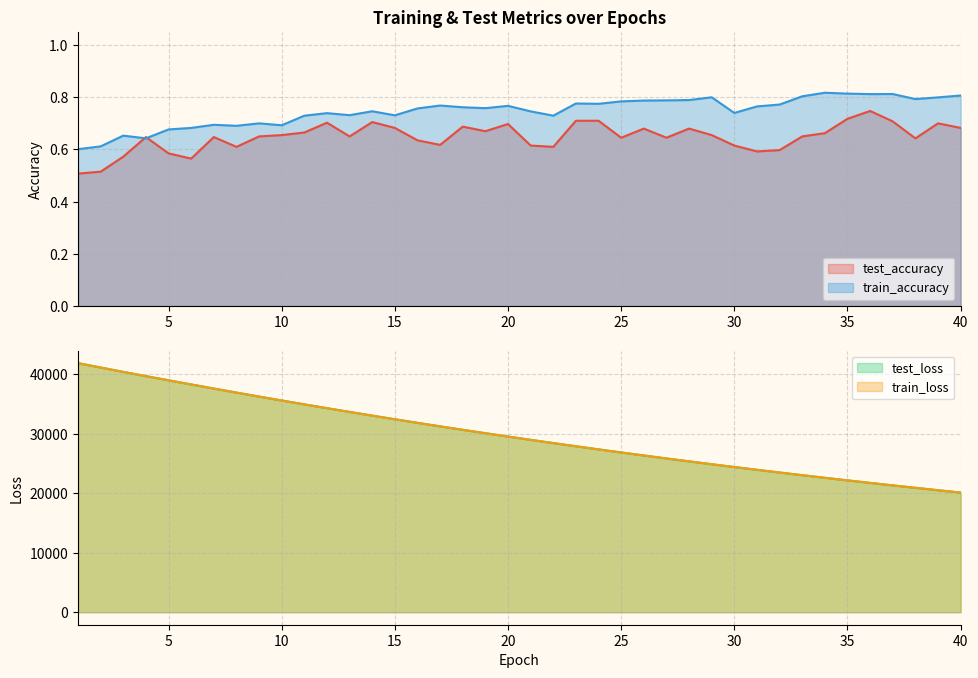

How many lines are shown in the chart?

4